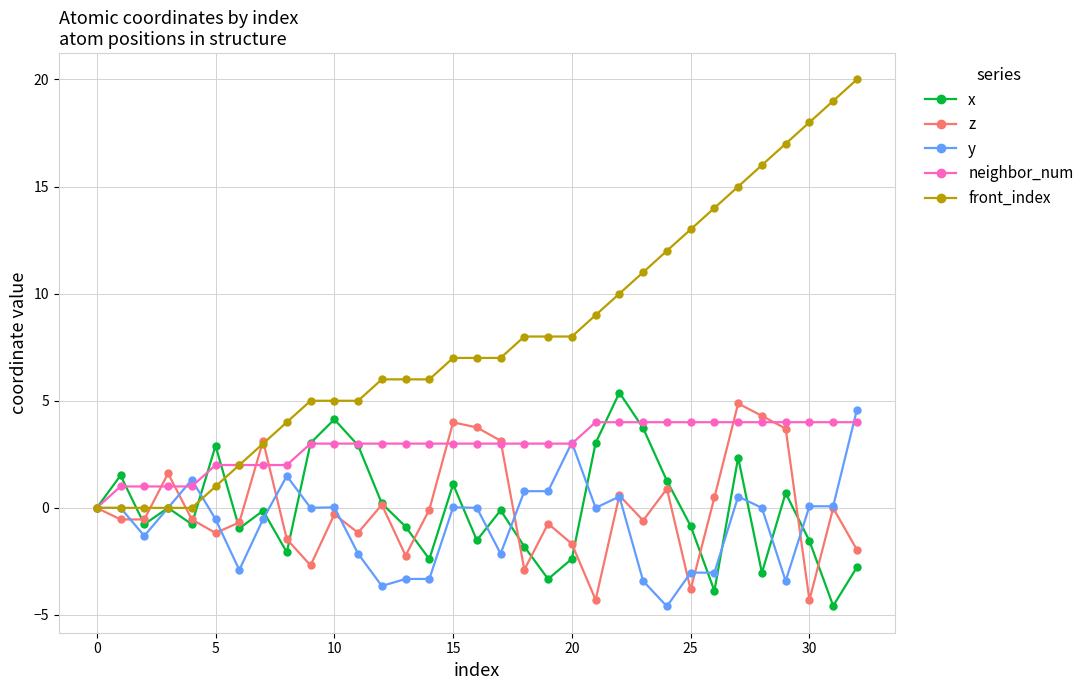

Which series has the largest total across all categories?

front_index